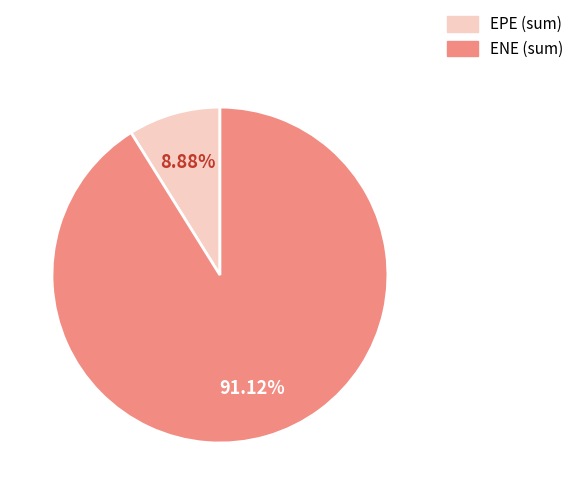

Does any single category account for the majority?

Yes